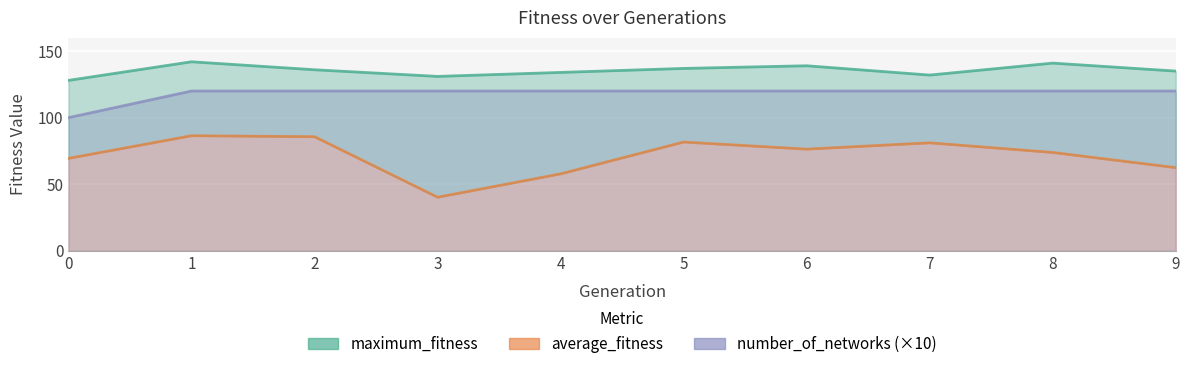

Which series has the largest total across all categories?

maximum_fitness